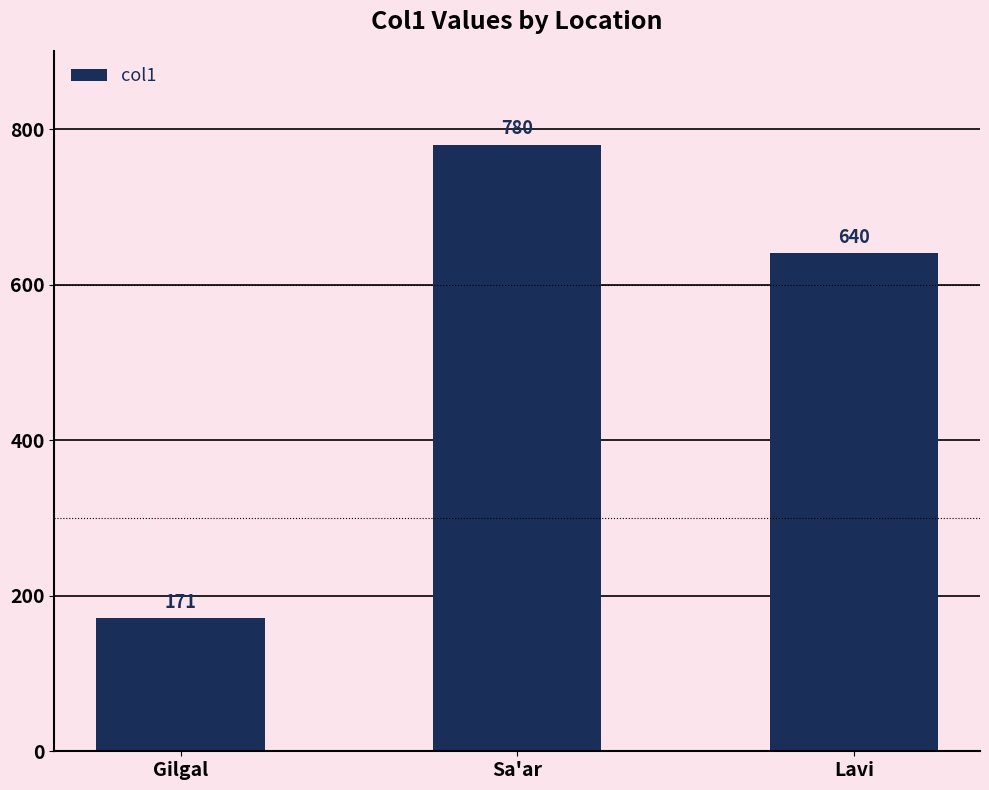

What is the label of the 2nd bar from the left?

Sa'ar